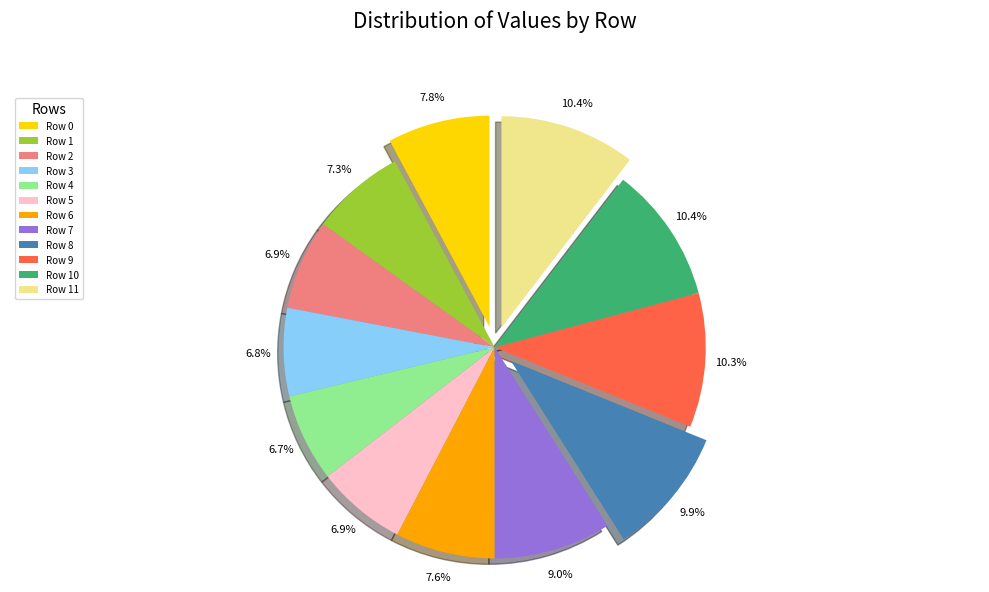

How much of the chart is everything except Row 2?

93.1%